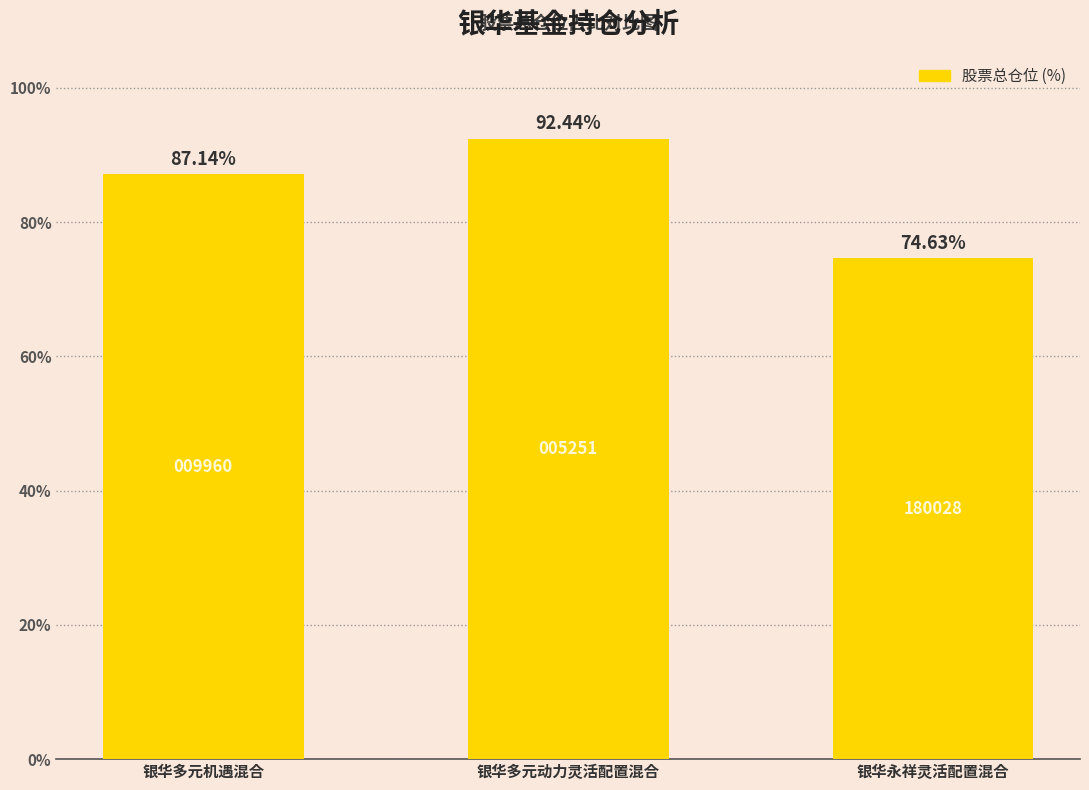

What is the average value?

84.7